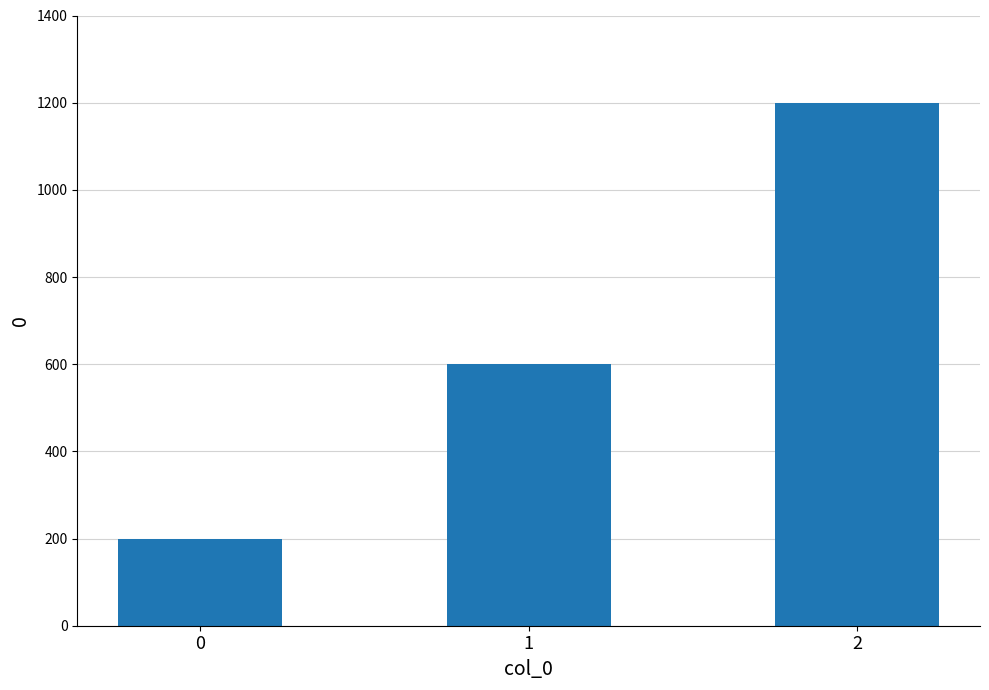

How many data points are less than 600?

1